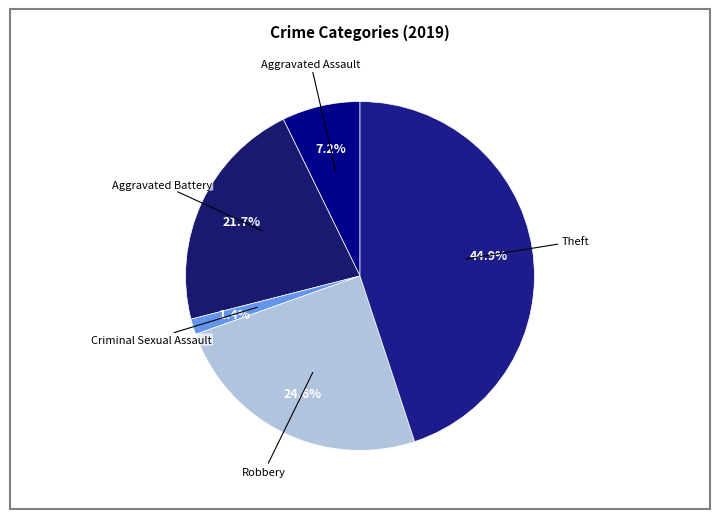

Count the number of slices in the pie.

5